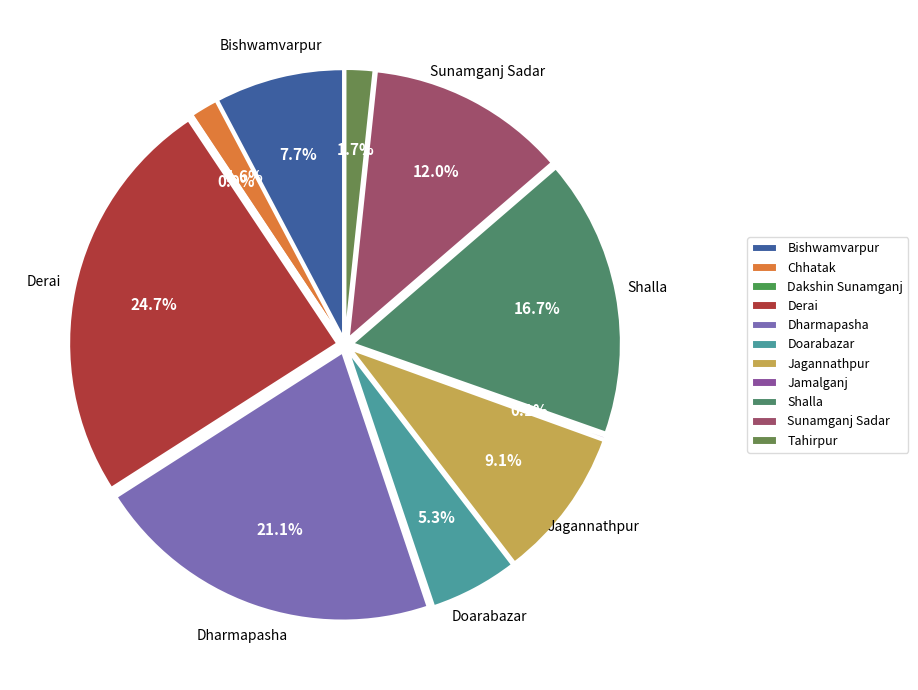

The Tahirpur slice represents 2% of the pie. True or false?

True